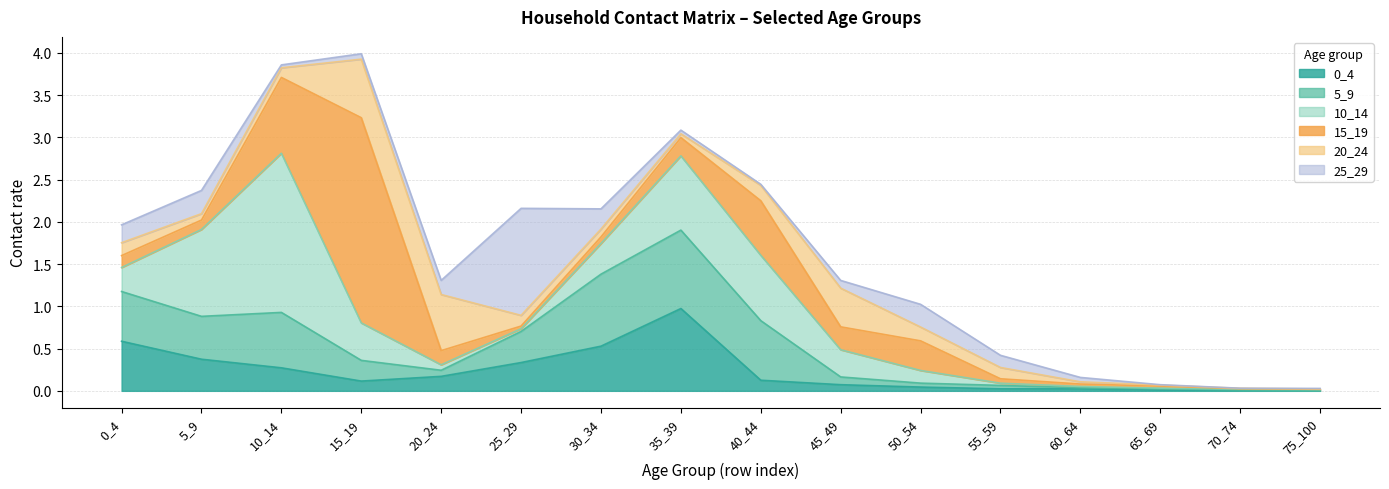

What is the spread (max minus min) of values at 5_9?

1.0